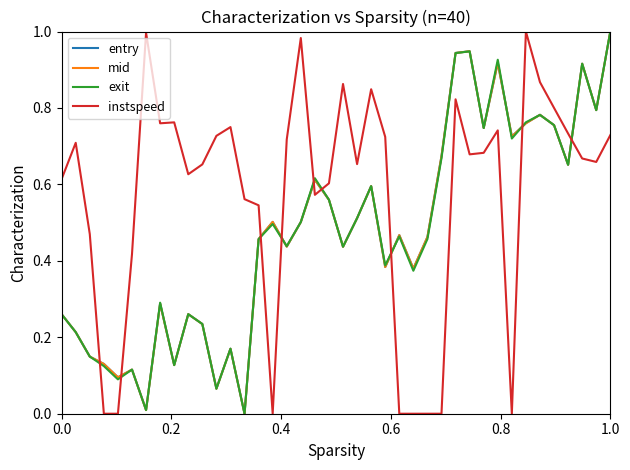

Which series has the largest total across all categories?

instspeed